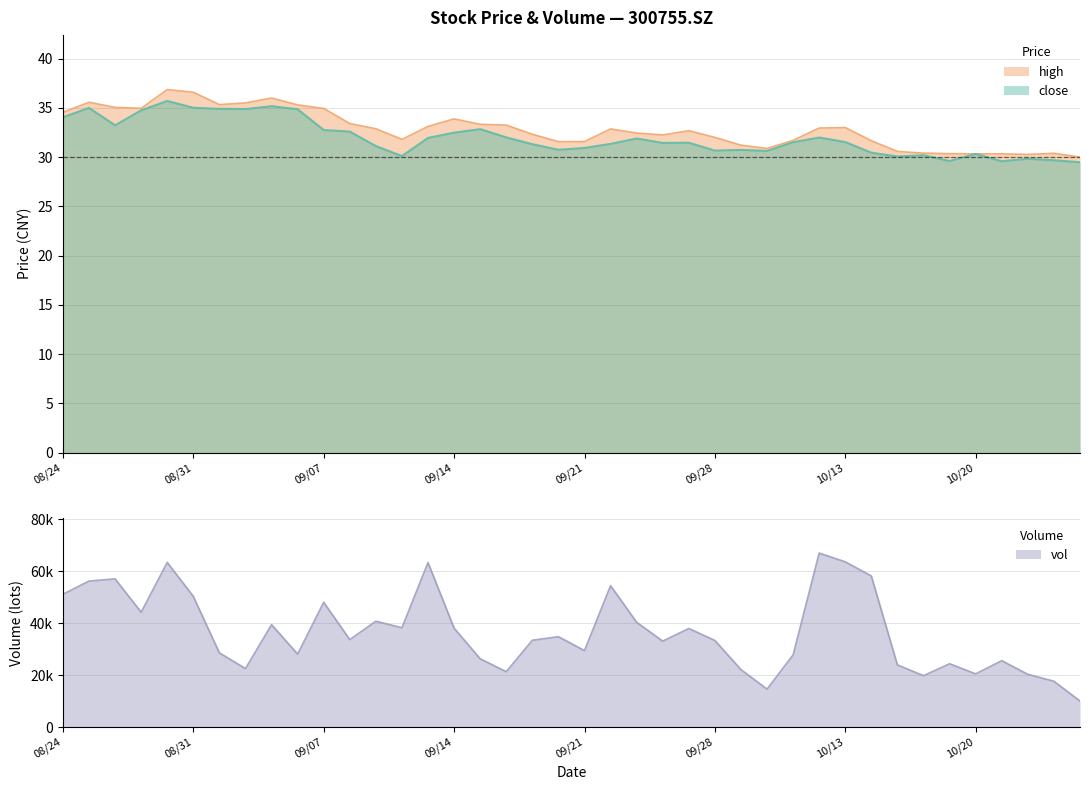

Reading right to left, transcribe all the data shown in this chart.

close: 29.5	29.7	29.8	29.6	30.3	29.6	30.2	30.1	30.4	31.5	32.0	31.5	30.6	30.7	30.7	31.5	31.4	31.9	31.3	30.9	30.7	31.3	32.0	32.8	32.5	31.9	30.1	31.1	32.6	32.8	34.9	35.2	34.9	34.9	35.0	35.7	34.8	33.2	35.0	34.0
high: 30.0	30.4	30.3	30.3	30.3	30.4	30.4	30.6	31.7	33.0	33.0	31.7	30.9	31.2	32.0	32.7	32.2	32.4	32.9	31.6	31.6	32.3	33.2	33.3	33.9	33.1	31.8	32.9	33.4	34.9	35.3	36.0	35.5	35.3	36.6	36.9	35.0	35.0	35.6	34.5
vol: 10008.5	17623.2	20292.8	25543.1	20459.0	24364.7	19761.8	23915.8	58142.2	63602.5	66953.3	27776.0	14596.2	22103.0	33332.4	37926.6	33065.3	40327.4	54400.1	29428.4	34768.3	33396.7	21309.7	26265.4	38069.5	63330.7	38226.9	40729.5	33662.2	48025.2	28073.2	39407.5	22501.3	28547.0	50285.7	63378.5	44193.0	57036.5	56200.3	51104.3